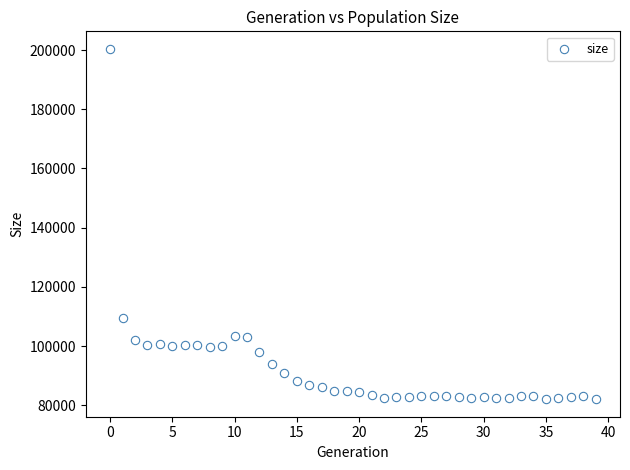

What Y value in the scatter plot is closest to 141210?

109396